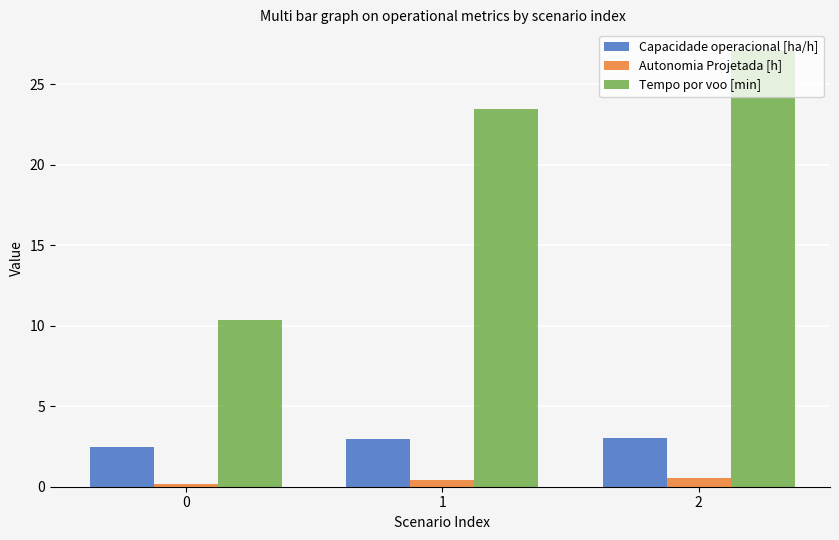

Which series has the widest spread of values?

Tempo por voo [min]